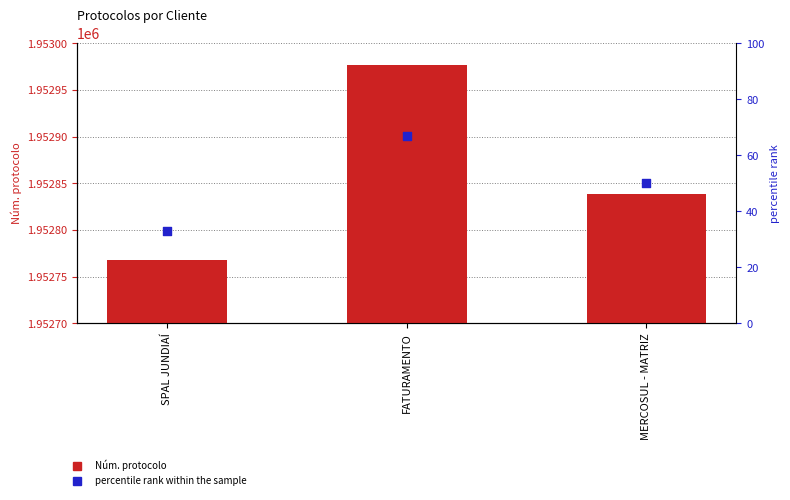

At how many categories does at least one series exceed 420795?

3